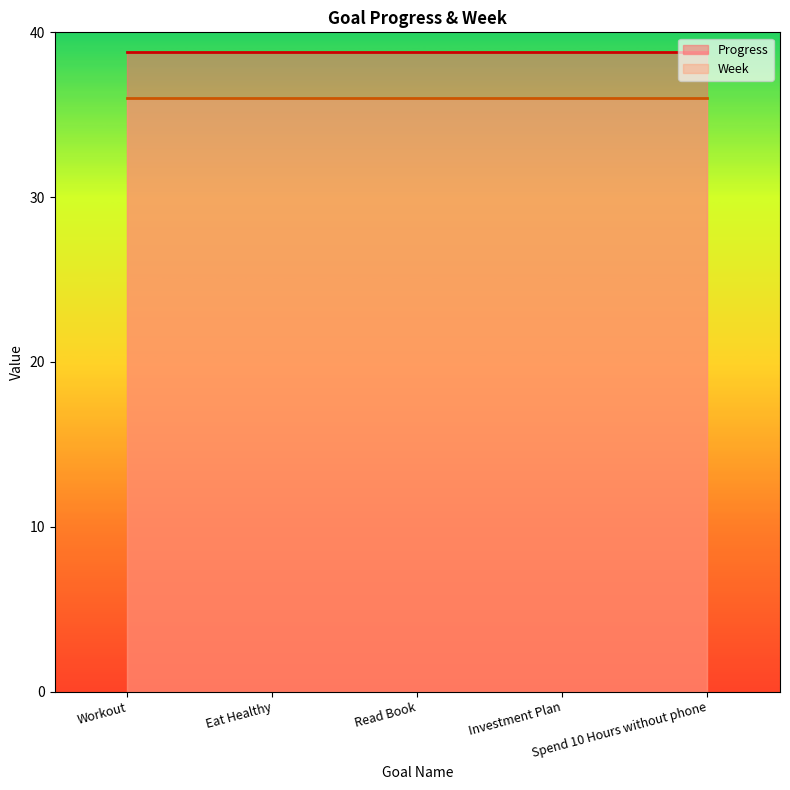

Does the chart display data point markers on the line(s)?

No